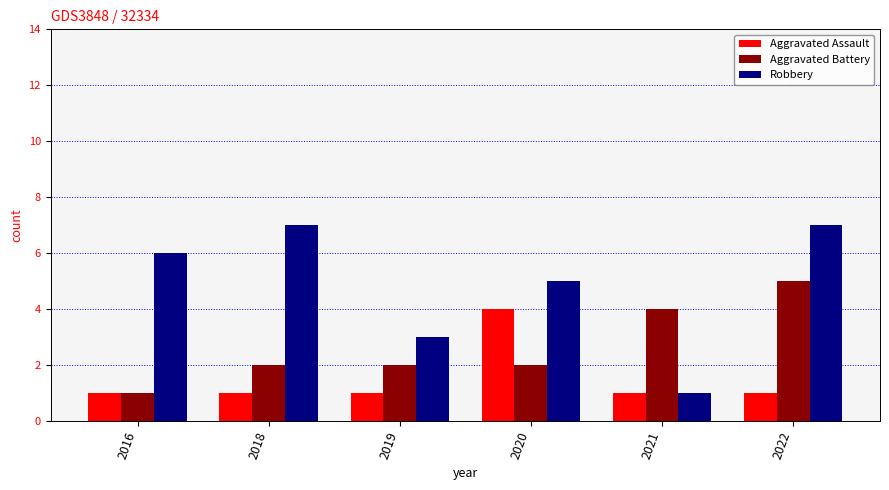

Rank the series by their maximum value, from highest to lowest.

Robbery, Aggravated Battery, Aggravated Assault